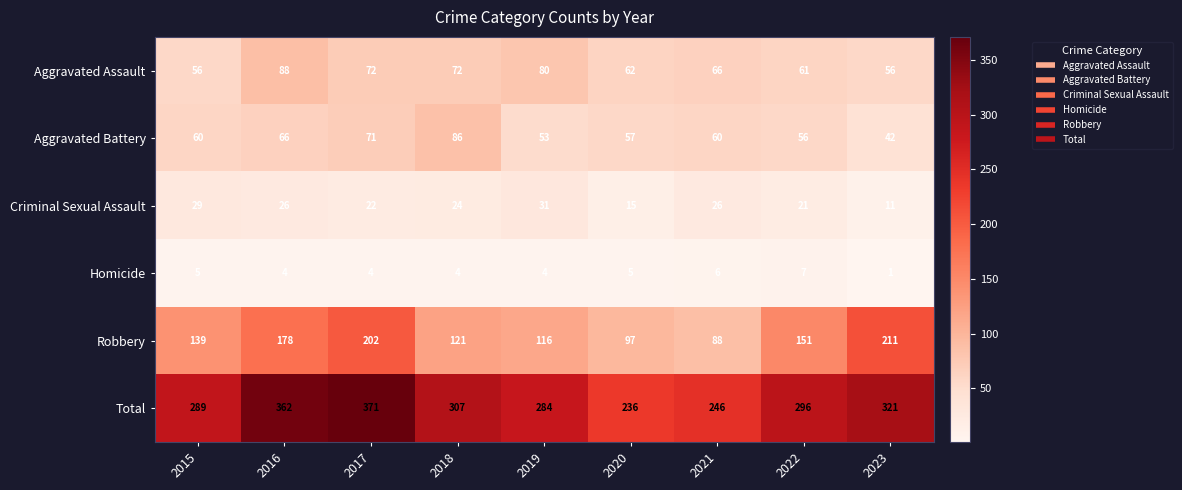

What is the lowest value of the Criminal Sexual Assault series?

11